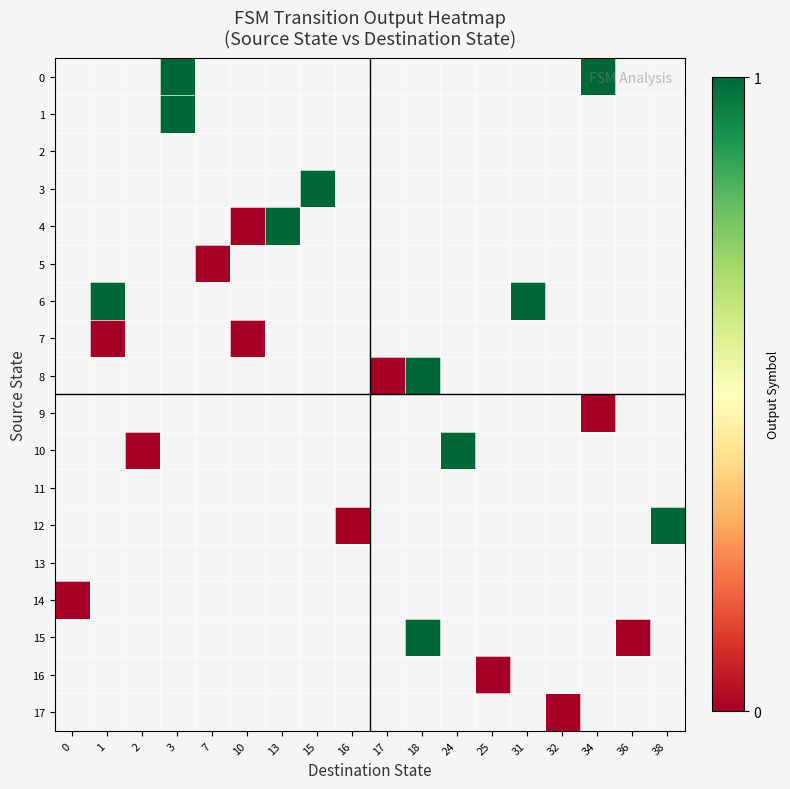

At 13, list the series in order from smallest to largest.

0, 1, 2, 3, 4, 5, 6, 7, 8, 9, 10, 11, 12, 13, 14, 15, 16, 17